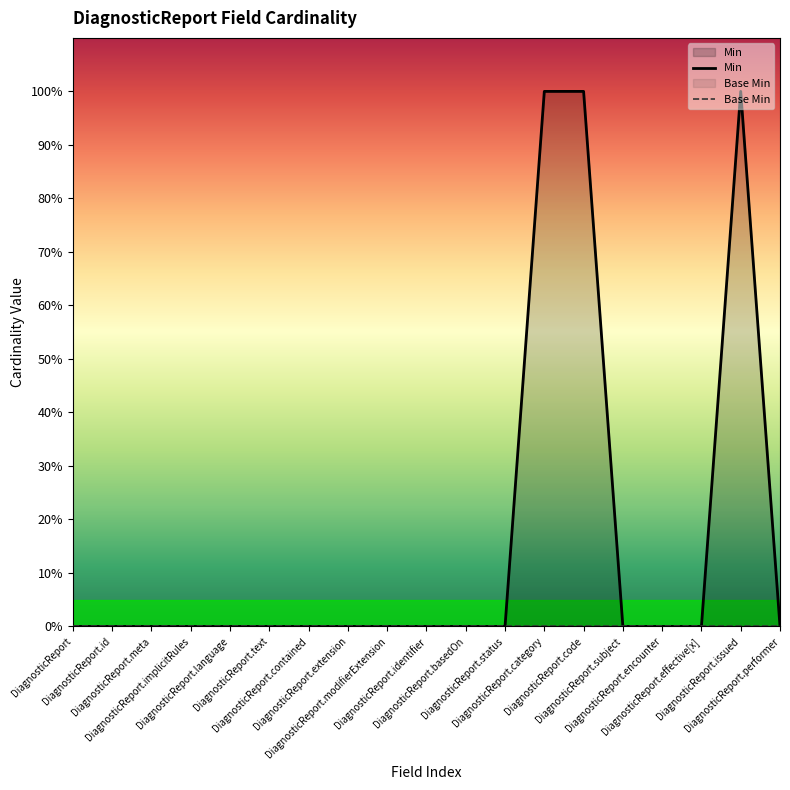

Reading left to right, what are all the values shown in this chart?

Min: DiagnosticReport=0	DiagnosticReport.id=0	DiagnosticReport.meta=0	DiagnosticReport.implicitRules=0	DiagnosticReport.language=0	DiagnosticReport.text=0	DiagnosticReport.contained=0	DiagnosticReport.extension=0	DiagnosticReport.modifierExtension=0	DiagnosticReport.identifier=0	DiagnosticReport.basedOn=0	DiagnosticReport.status=0	DiagnosticReport.category=1	DiagnosticReport.code=1	DiagnosticReport.subject=0	DiagnosticReport.encounter=0	DiagnosticReport.effective[x]=0	DiagnosticReport.issued=1	DiagnosticReport.performer=0
Base Min: DiagnosticReport=0	DiagnosticReport.id=0	DiagnosticReport.meta=0	DiagnosticReport.implicitRules=0	DiagnosticReport.language=0	DiagnosticReport.text=0	DiagnosticReport.contained=0	DiagnosticReport.extension=0	DiagnosticReport.modifierExtension=0	DiagnosticReport.identifier=0	DiagnosticReport.basedOn=0	DiagnosticReport.status=0	DiagnosticReport.category=0	DiagnosticReport.code=0	DiagnosticReport.subject=0	DiagnosticReport.encounter=0	DiagnosticReport.effective[x]=0	DiagnosticReport.issued=0	DiagnosticReport.performer=0